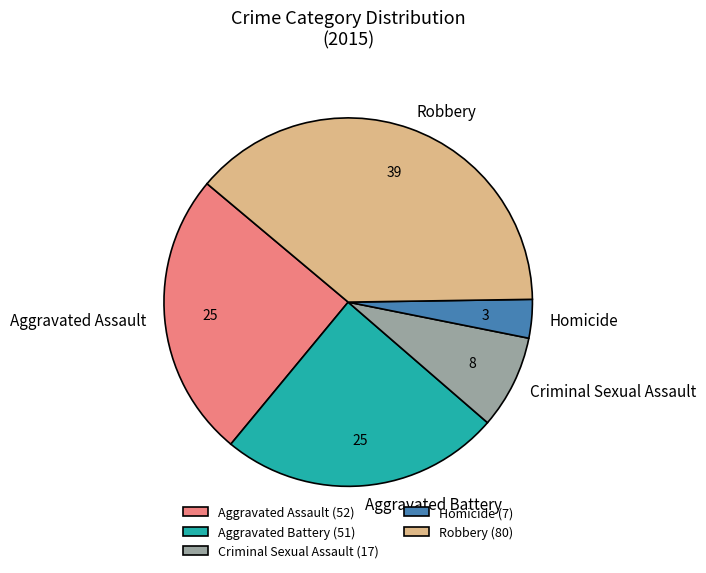

Combined, do Robbery and Aggravated Assault account for over 50%?

Yes